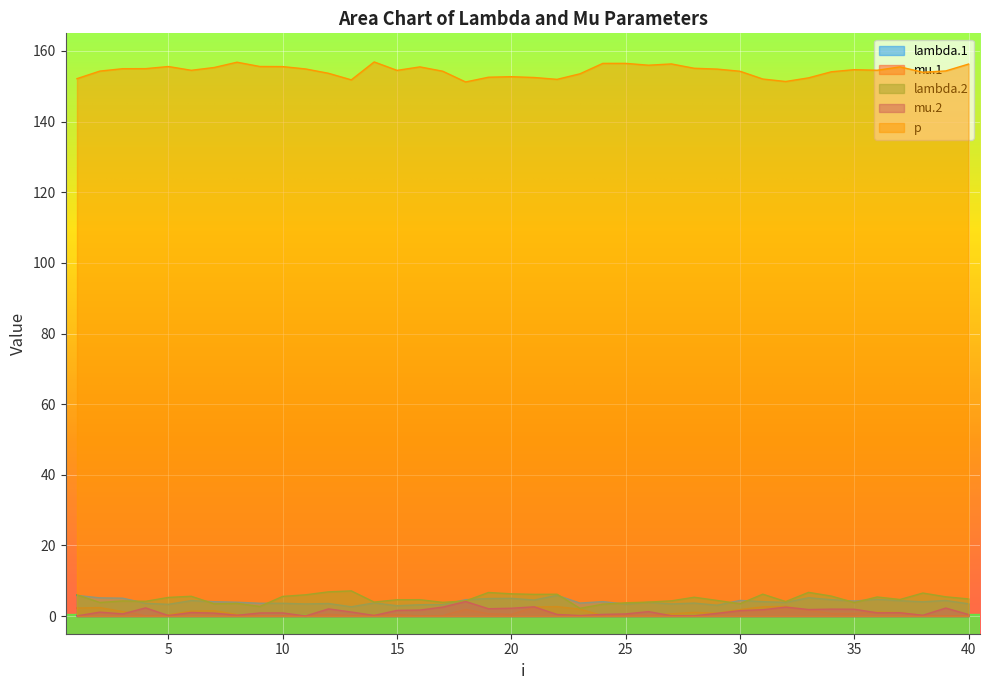

At which category does mu.2 reach its first local peak?

2